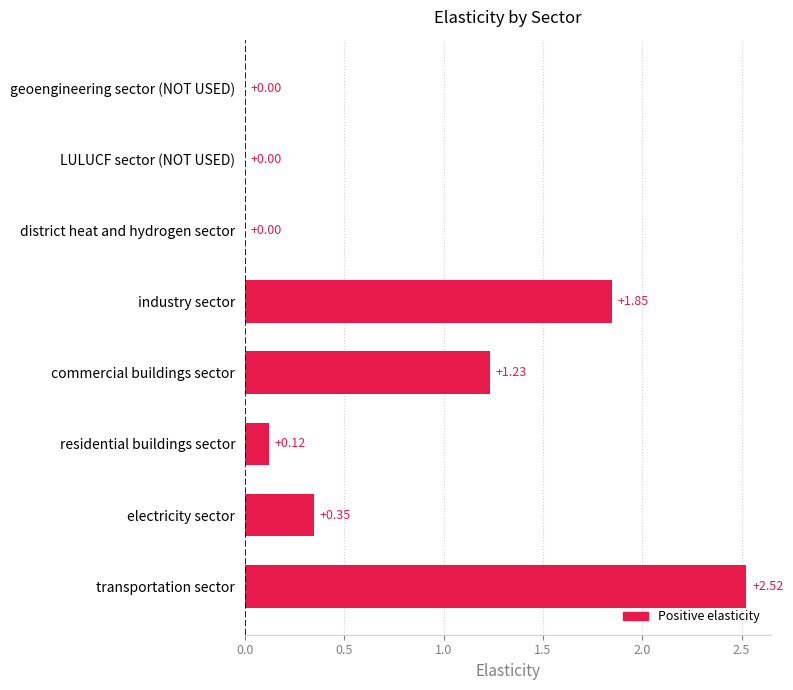

How many distinct data groups are displayed?

1